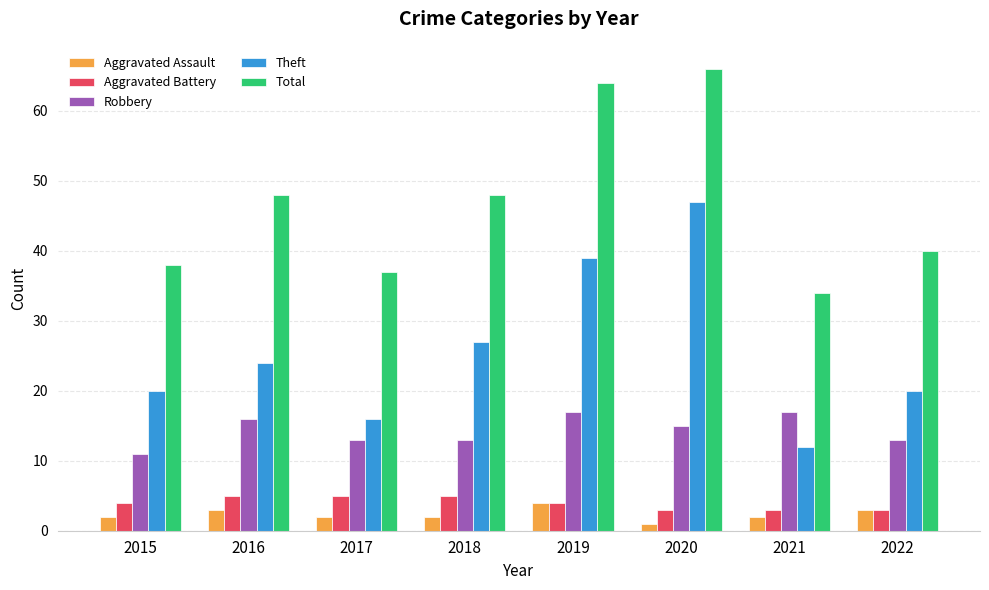

What is the difference between the second highest and minimum values in the Aggravated Assault series?

2